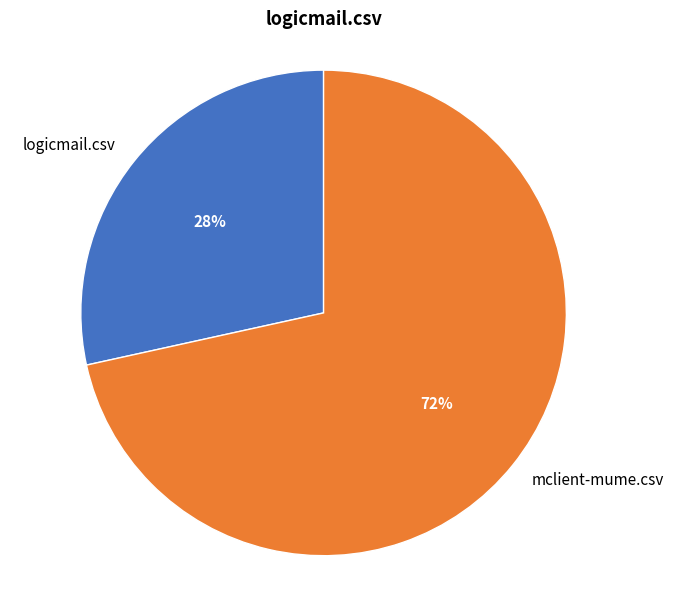

Which slice is the largest?

mclient-mume.csv